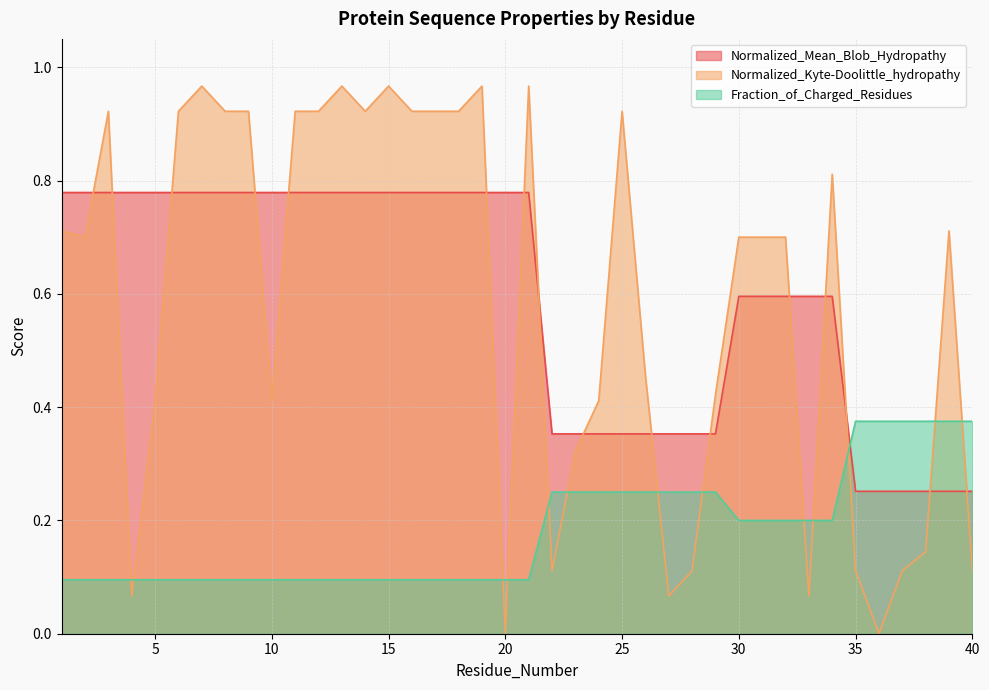

What is the average value of the Fraction_of_Charged_Residues series?

0.2